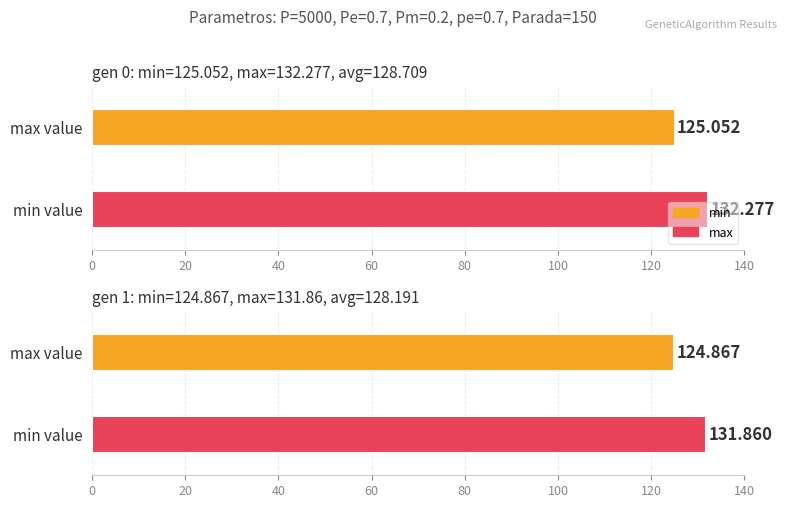

Reading left to right, extract all data points from this chart.

min: 125.1	124.9
max: 132.3	131.9
avg: 128.7	128.2
std: 1.0	1.0